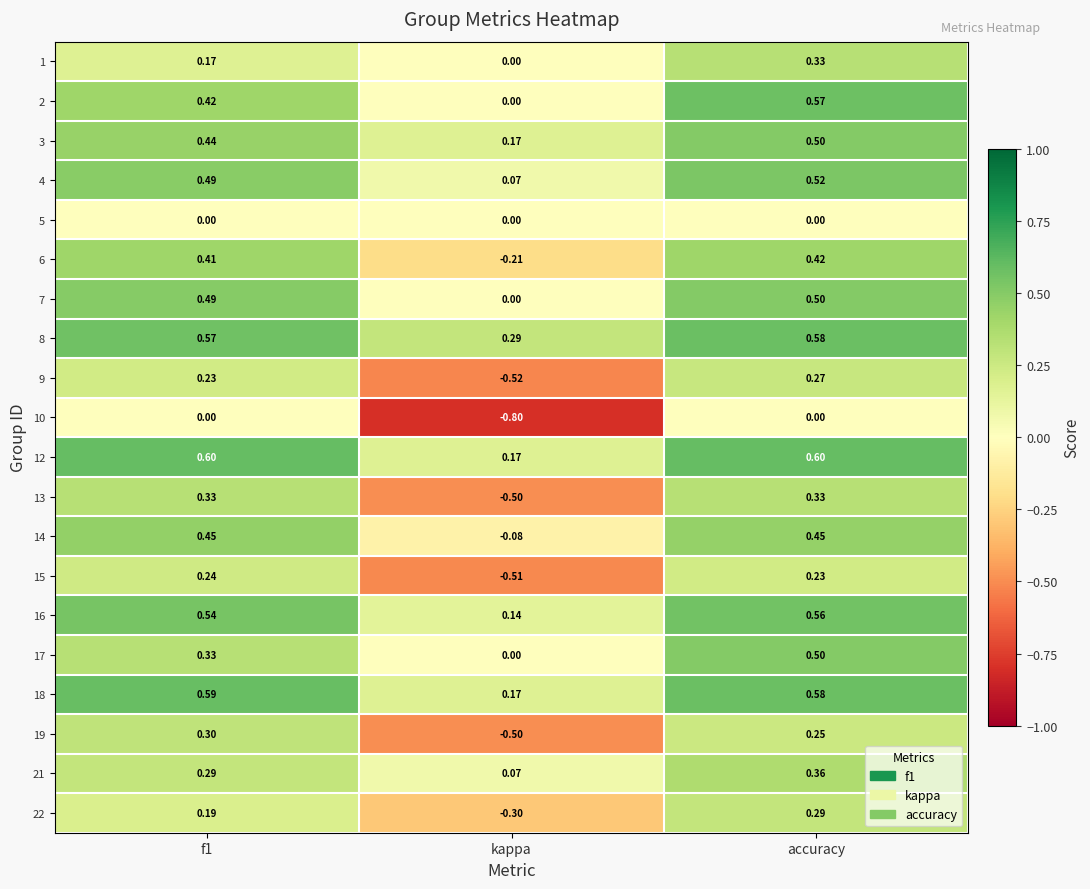

At which category is the sum across all series the highest?

accuracy